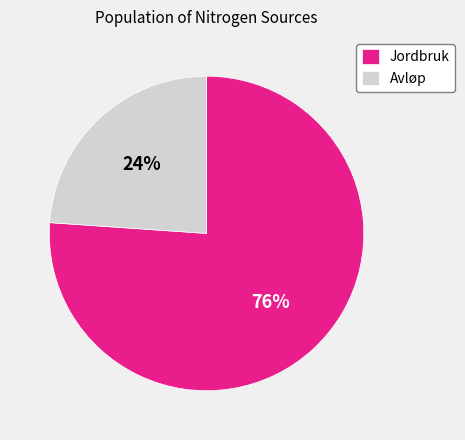

How many segments does this pie chart have?

2